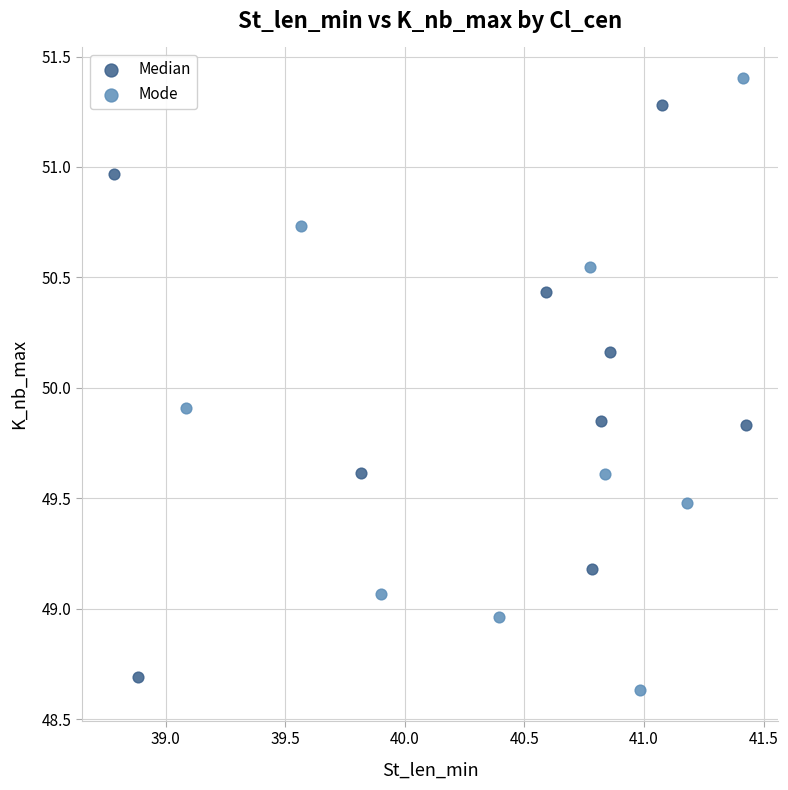

What are all the series names shown in the legend?

Median, Mode